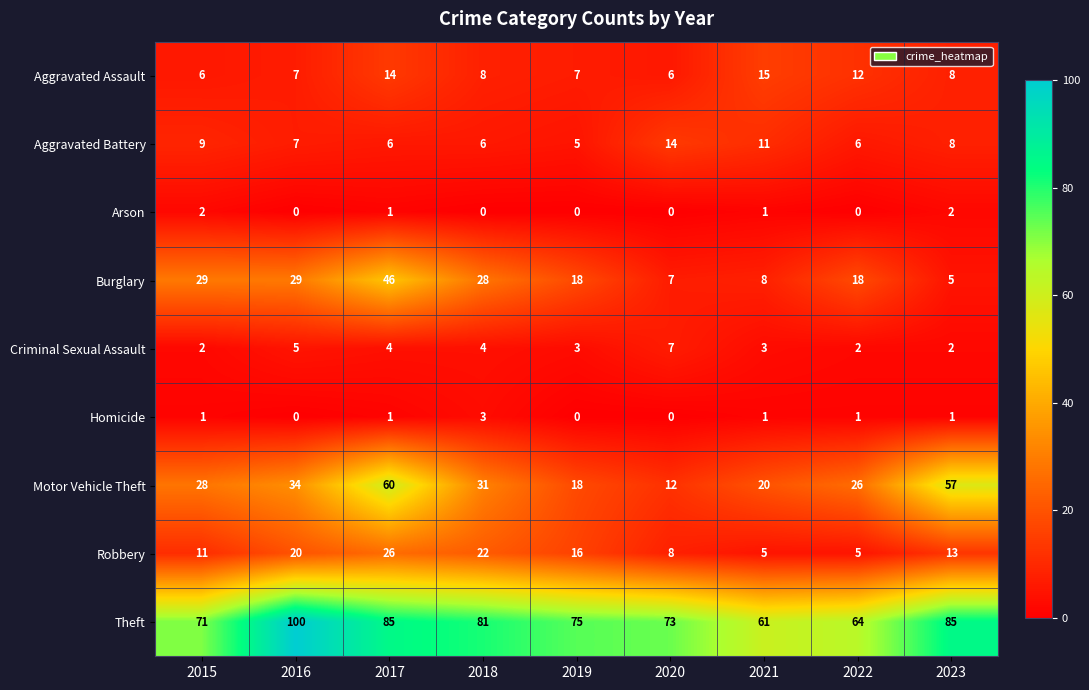

Which series has the largest range (max minus min)?

Motor Vehicle Theft